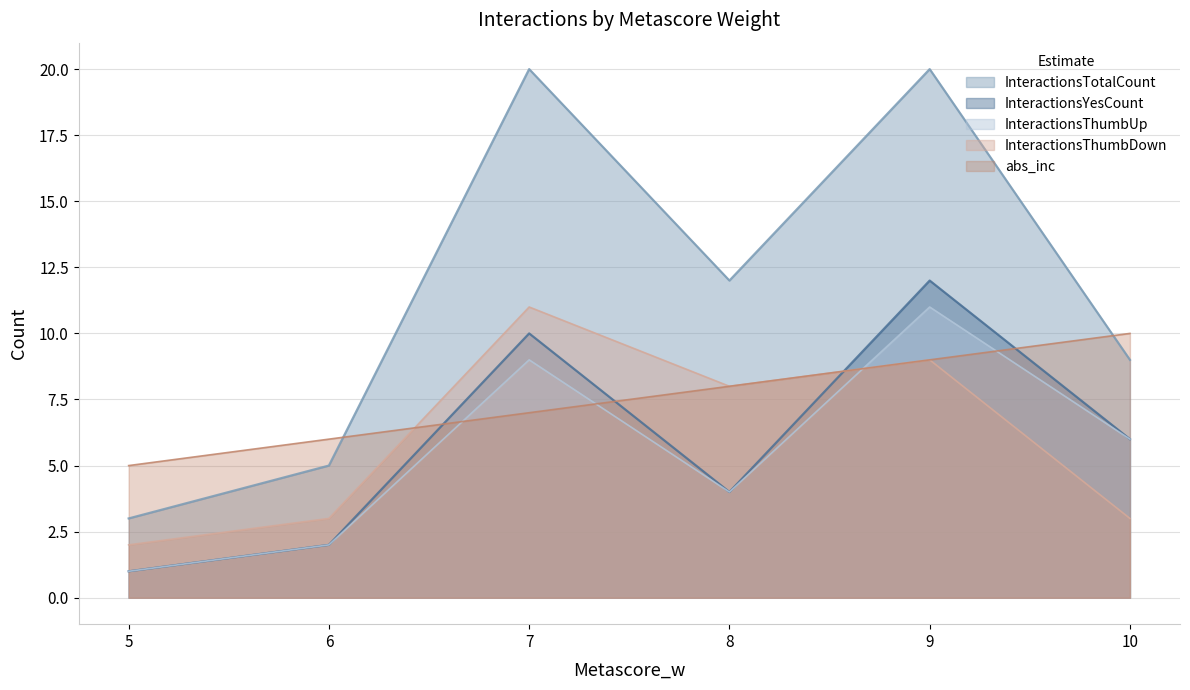

What is the sum of the InteractionsYesCount values at 8 and 9?

16